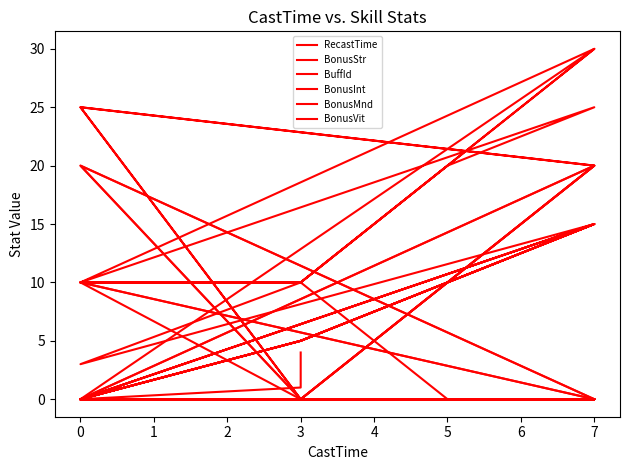

At which label is BonusStr closest to 15?

−1